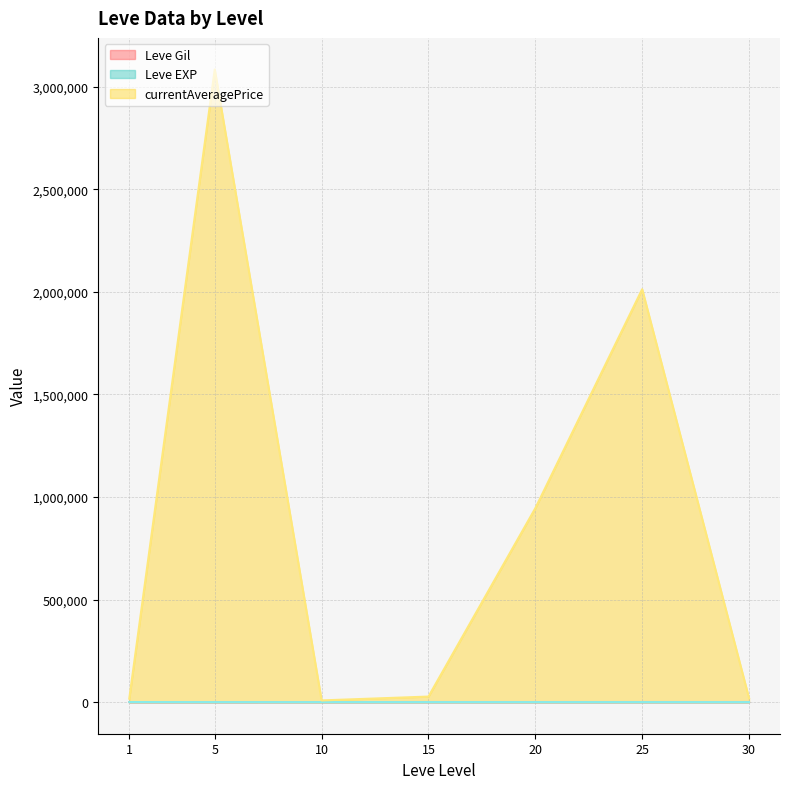

Does the chart display data point markers on the line(s)?

No